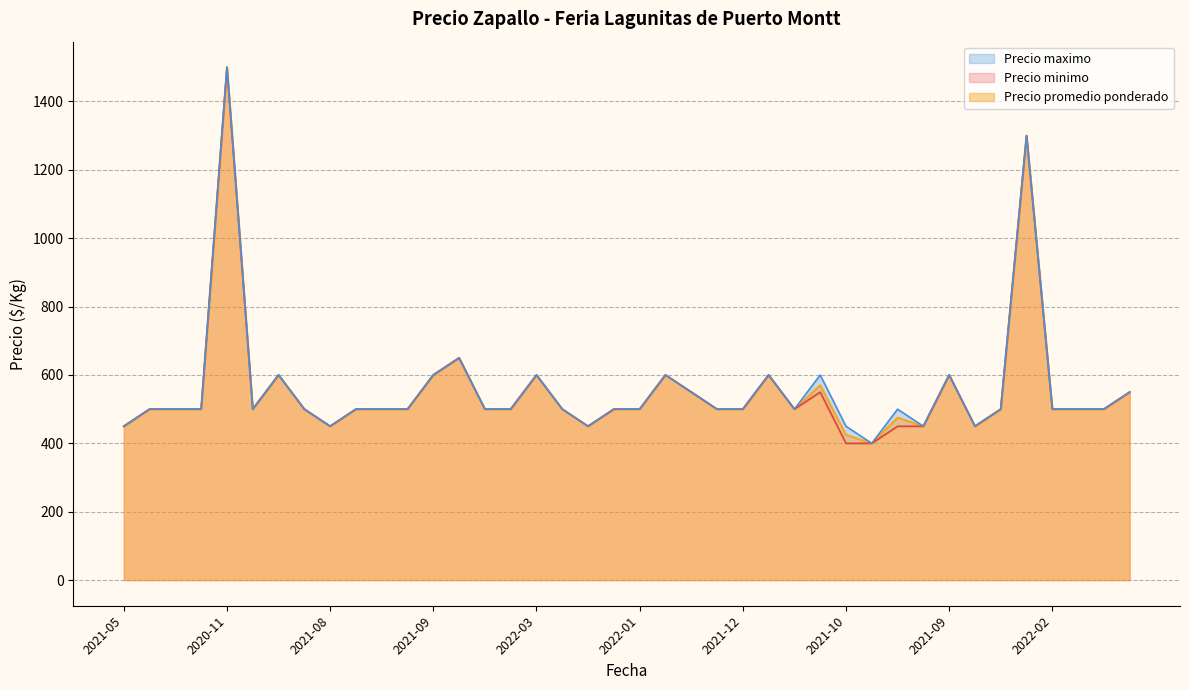

What is the sum of the Precio maximo values at 2021-10 and 2021-11?

1000